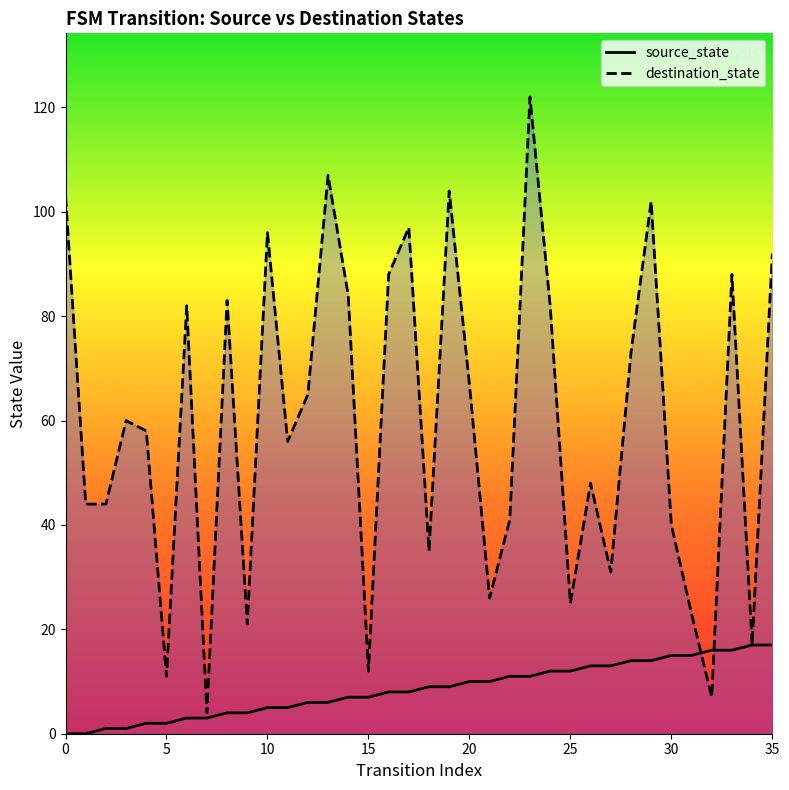

How many positive values does the source_state series have?

34